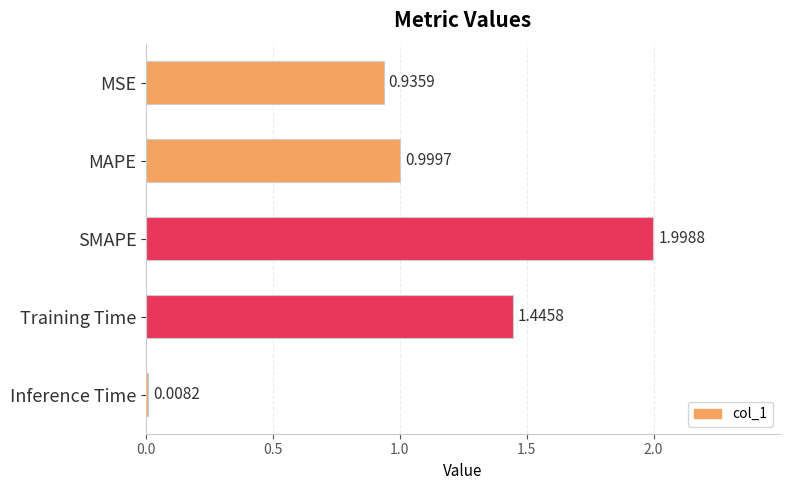

How many bars are there in total?

5